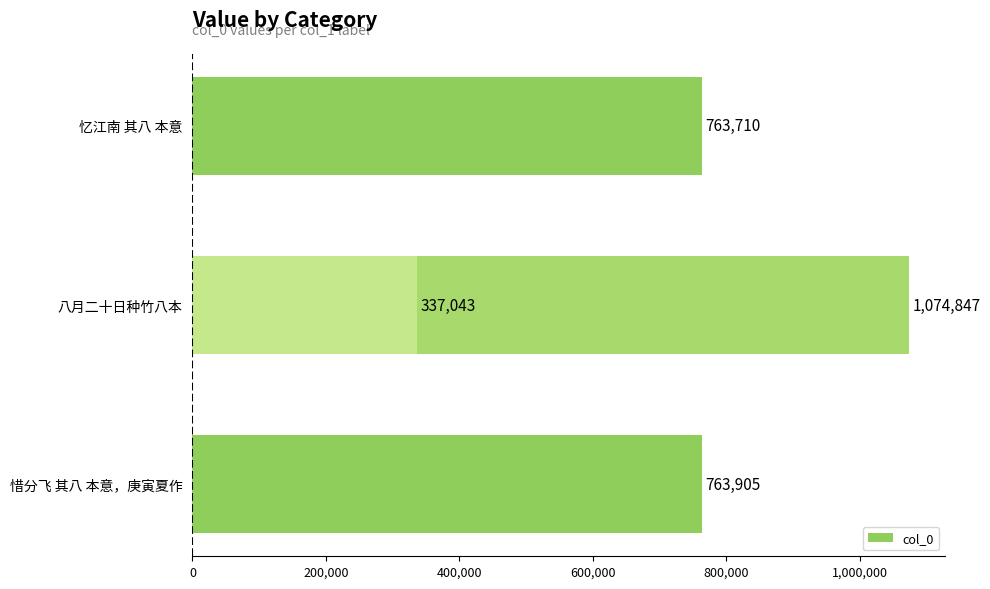

Reading left to right, what are all the values shown in this chart?

763710	1074847	763905	337043